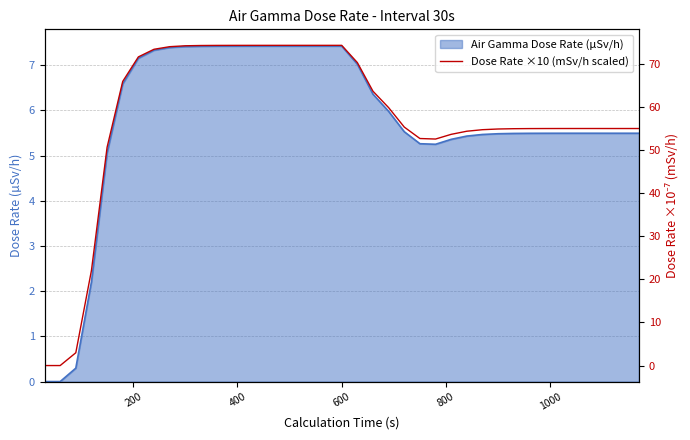

What is the highest value of the Air Gamma Dose Rate (µSv/h) series?

7.4